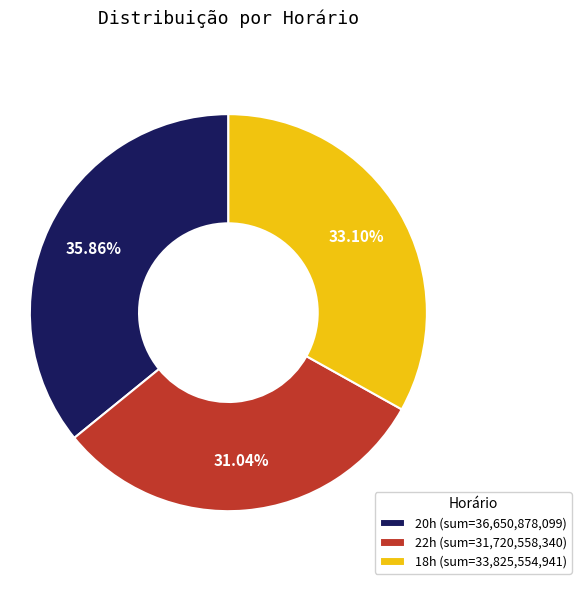

How many slices are in this pie chart?

3